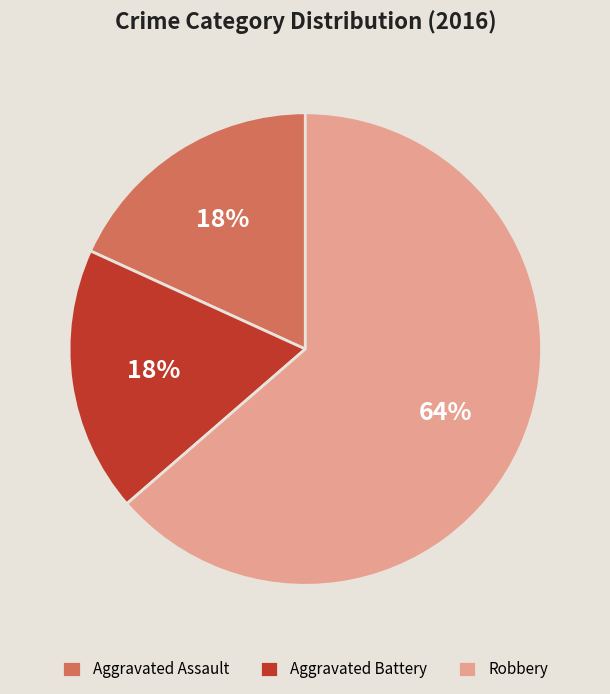

Is it true that Aggravated Assault is 25% of the pie?

False